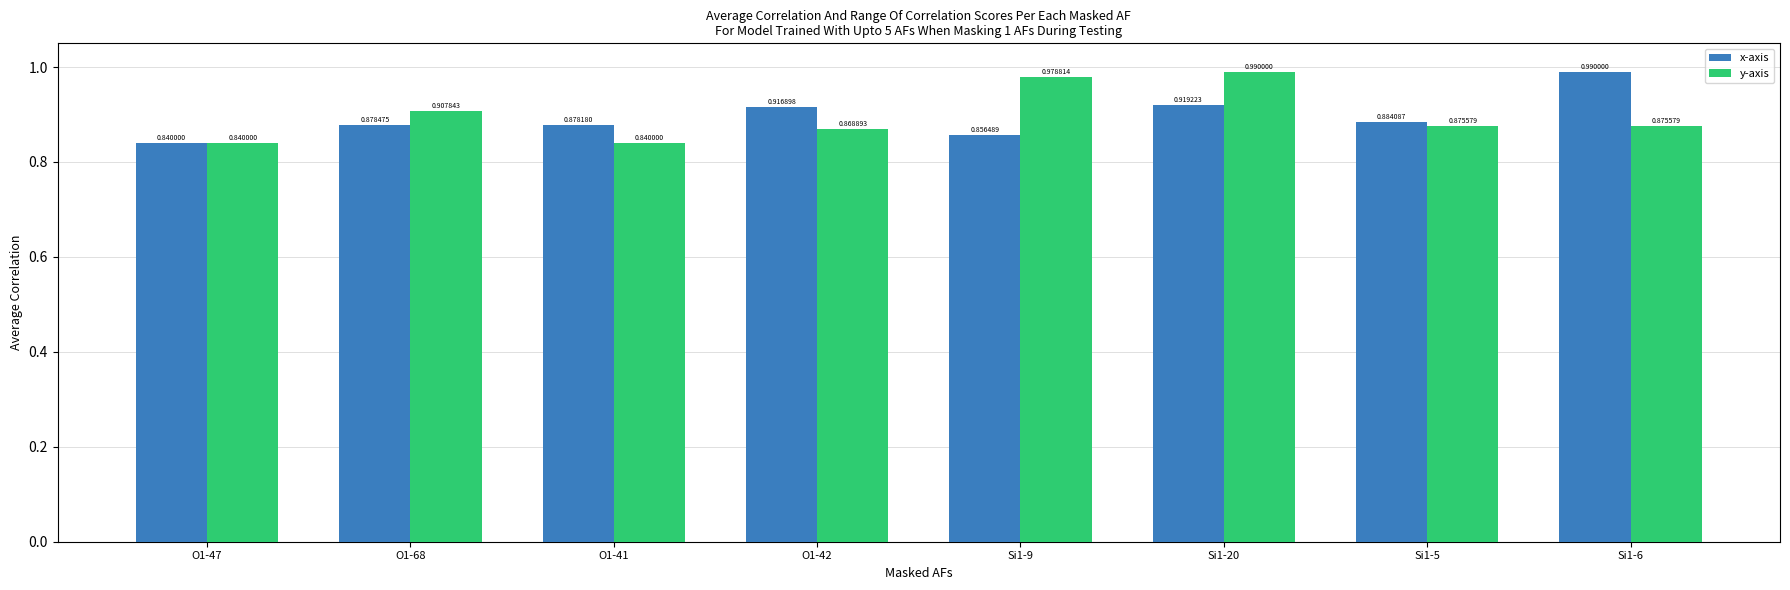

List the series in order of their overall mean, lowest first.

x-axis, y-axis